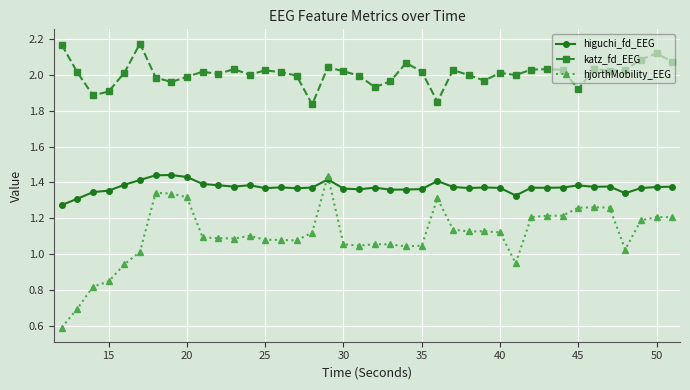

Count the number of data series in this chart.

3